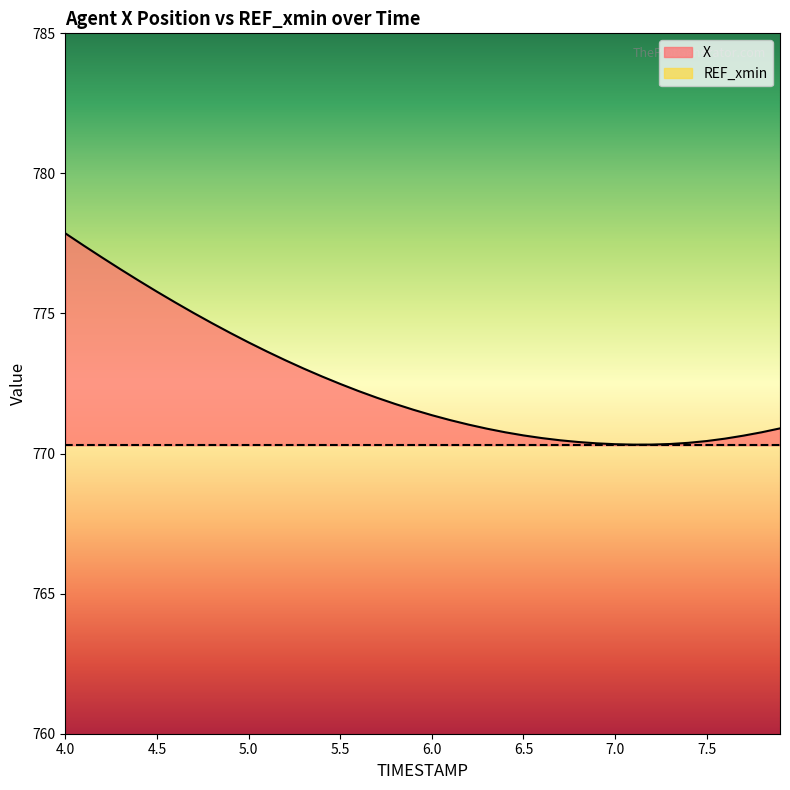

What is the difference between the values at 7.2 and 7.4?

0.1